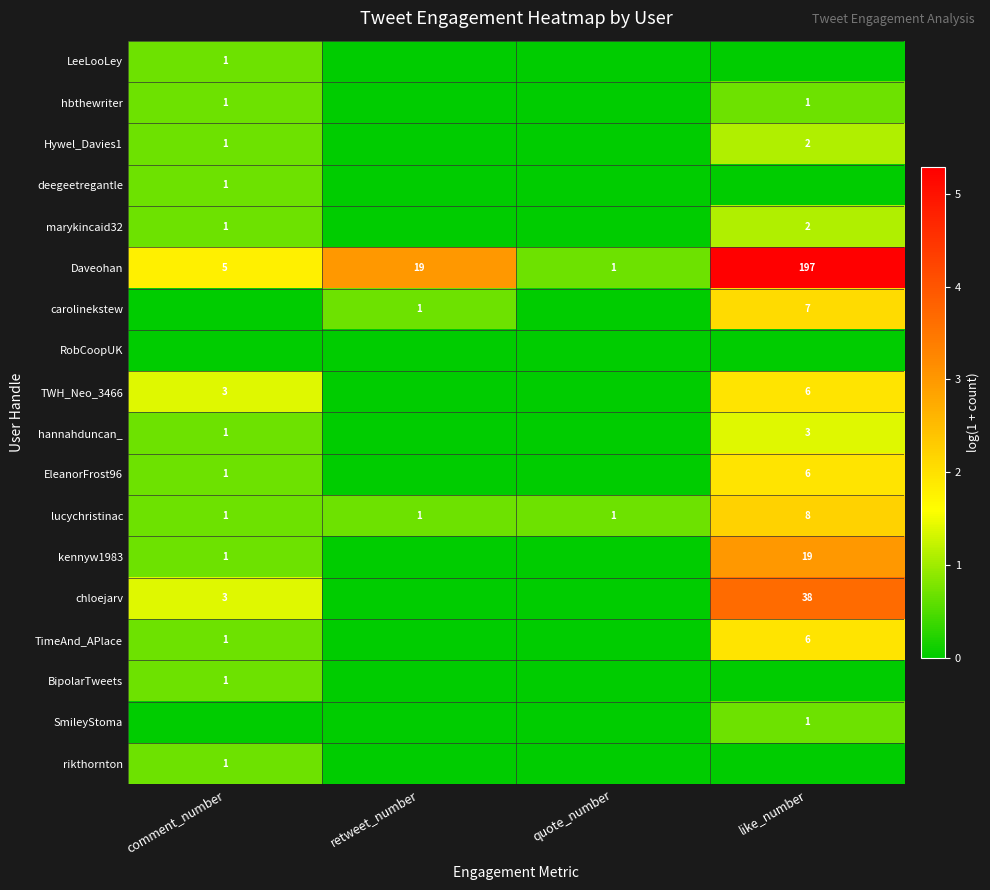

True or false: hbthewriter has a value of 0 at comment_number.

False